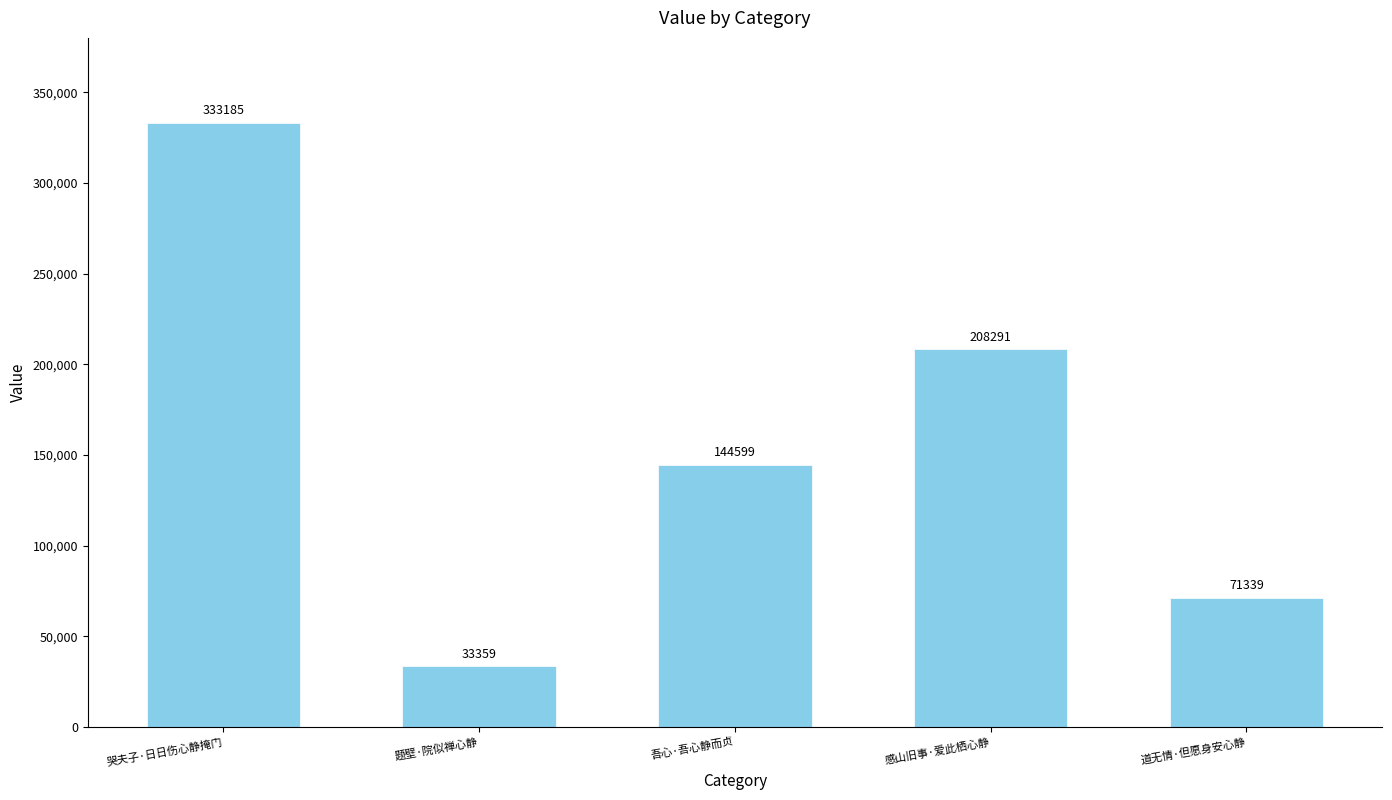

What is the difference between the values at 题壁·院似禅心静 and 道无情·但愿身安心静?

37980